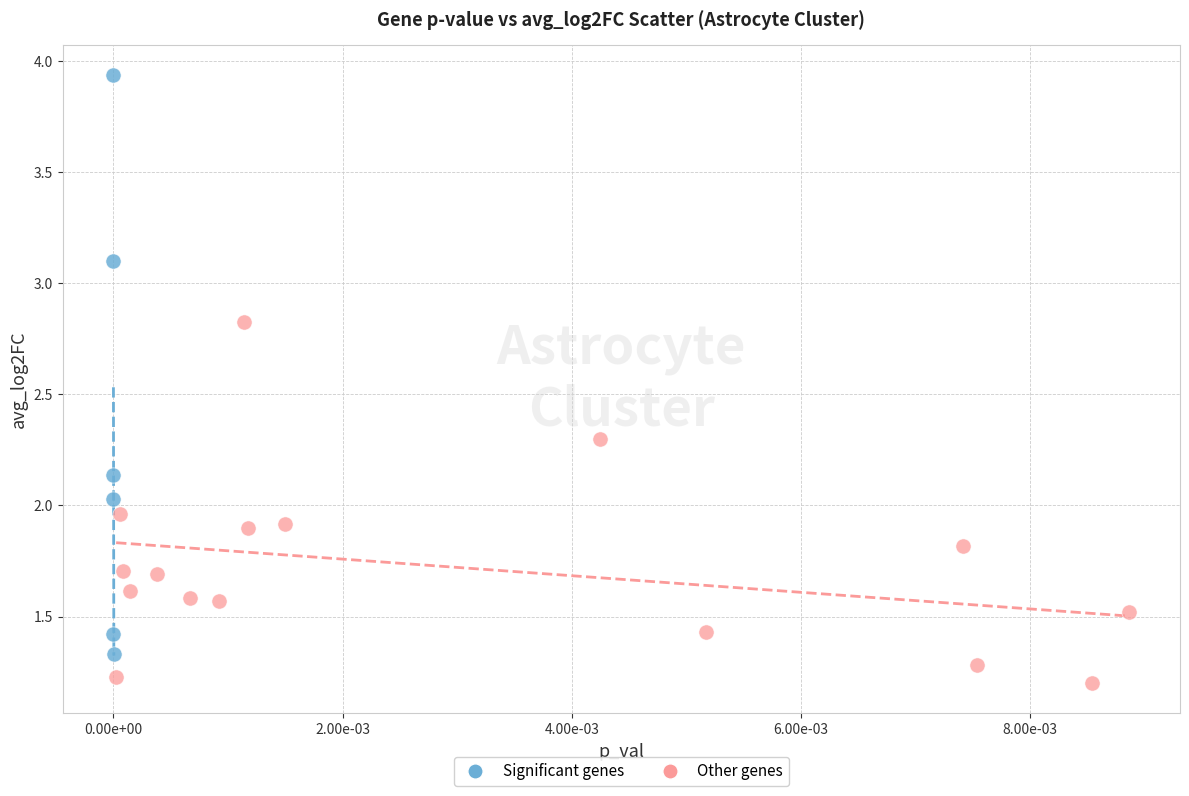

Which series reaches the maximum Y coordinate?

Significant genes